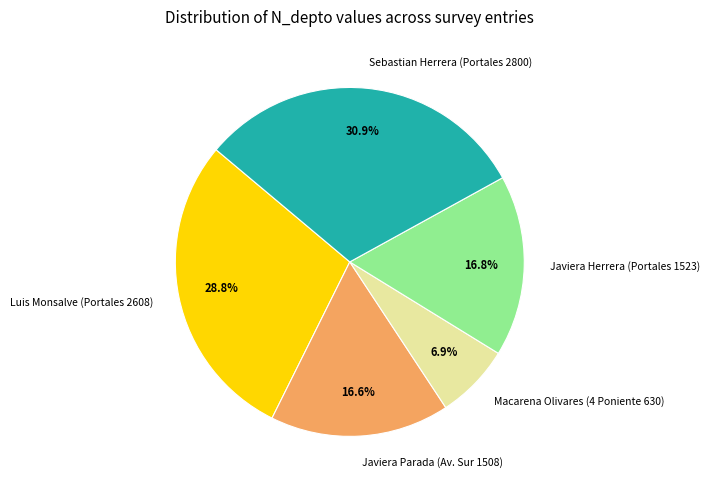

To the nearest percent, what portion does Macarena Olivares (4 Poniente 630) represent?

7%